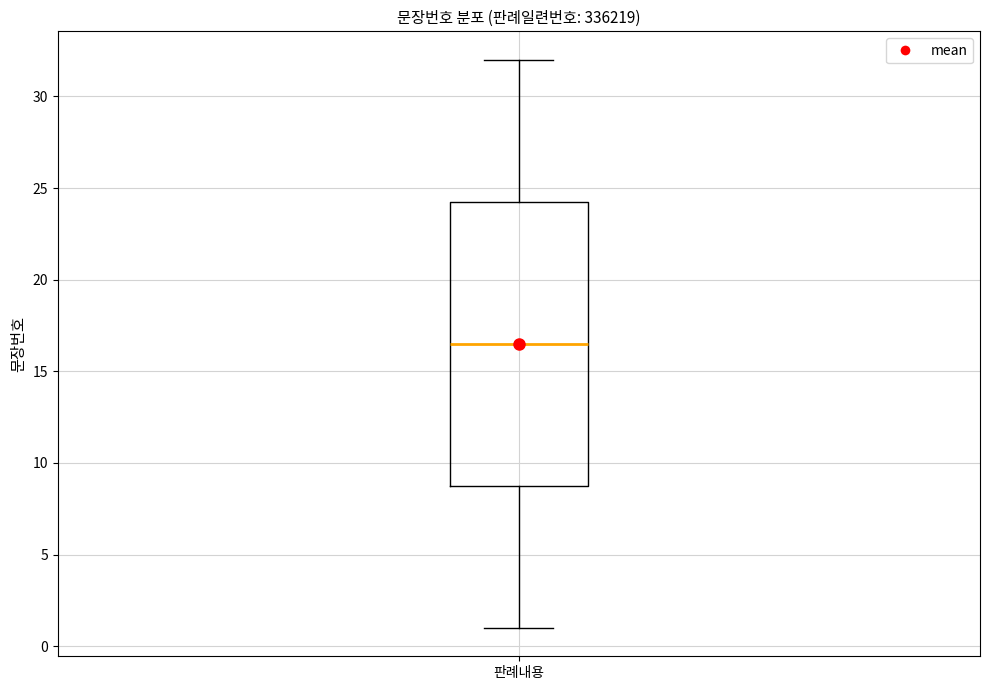

Read this box plot against the y-axis: the position of the median line, the range covered by the box, and the ends of both whiskers. The values are not printed on the chart, so give them approximately, as read against the axis.

median 16.5, box 9.0 to 24.5, whiskers 1.0 to 32.0